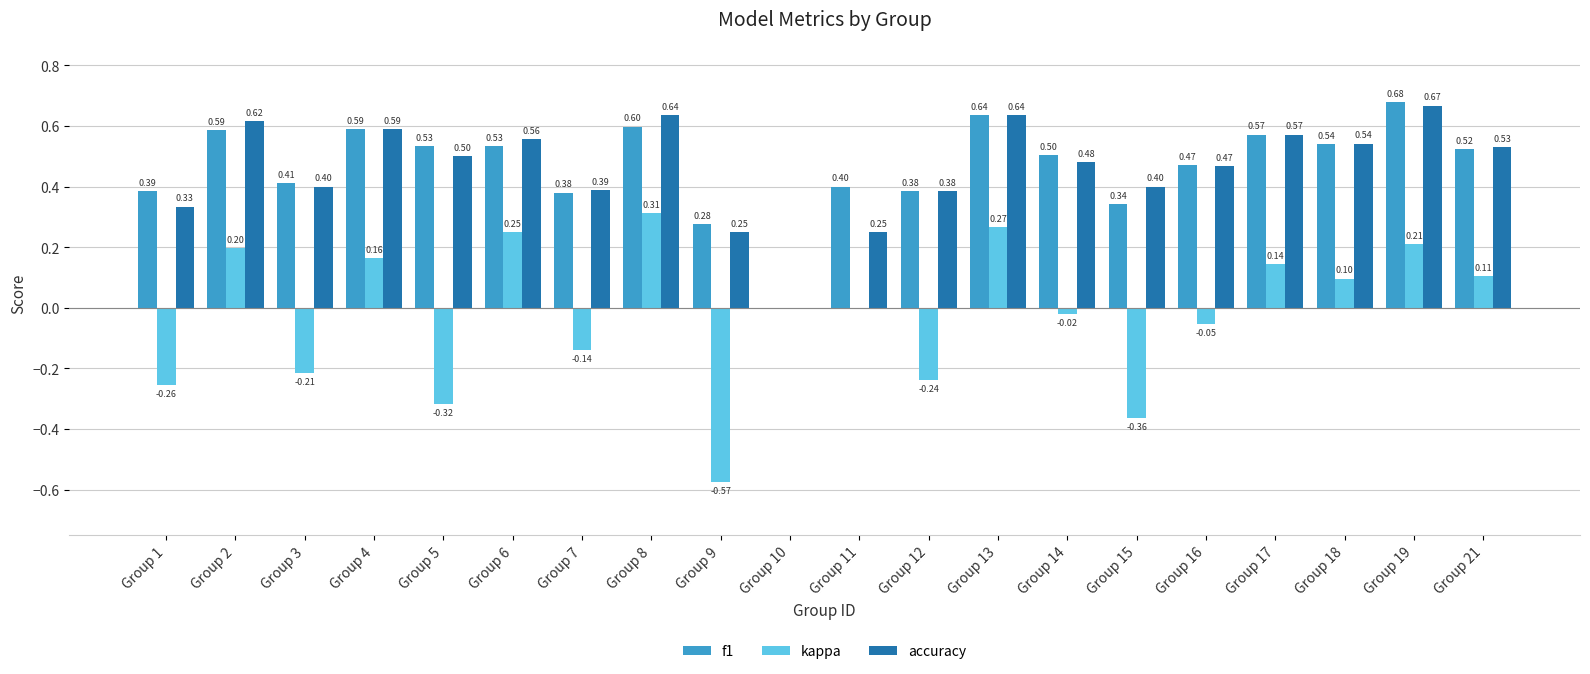

Which series changed the most between Group 8 and Group 14?

kappa